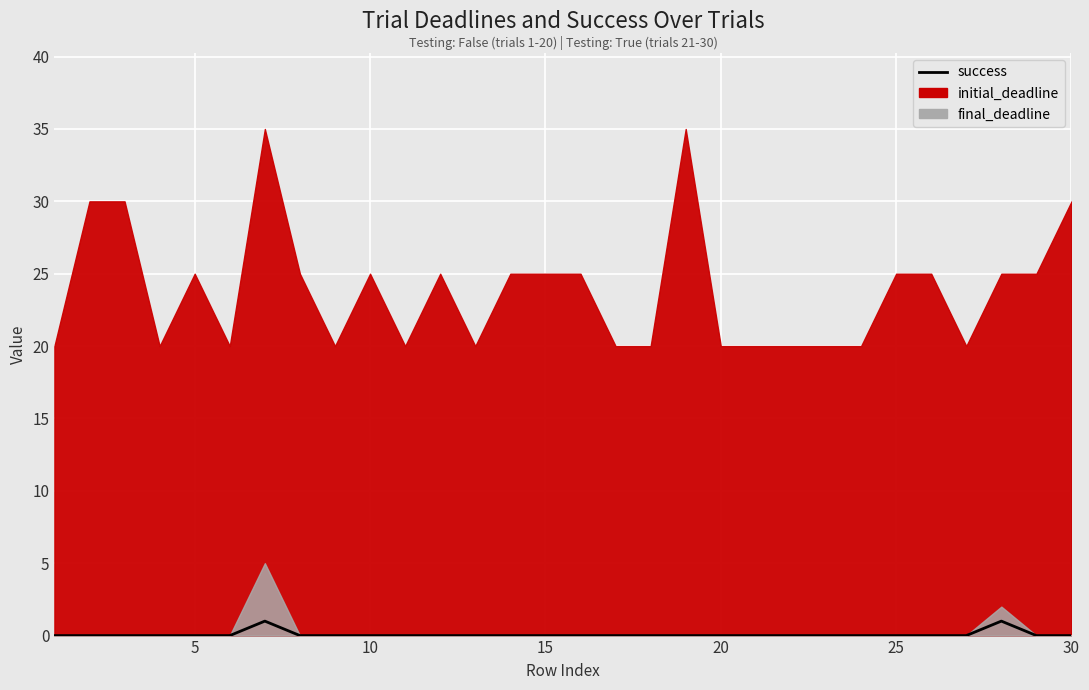

How many data points does each series have?

30